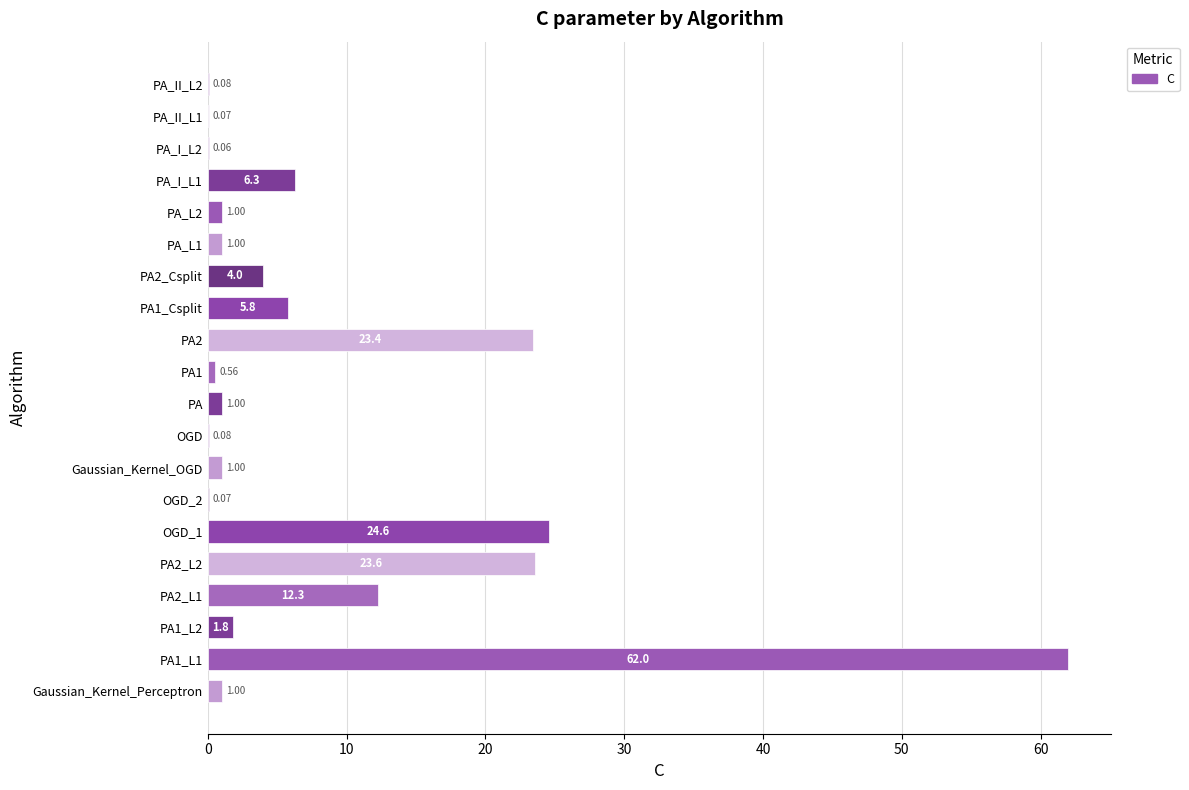

What is the change in value from PA1_Csplit to PA_L2?

-4.8